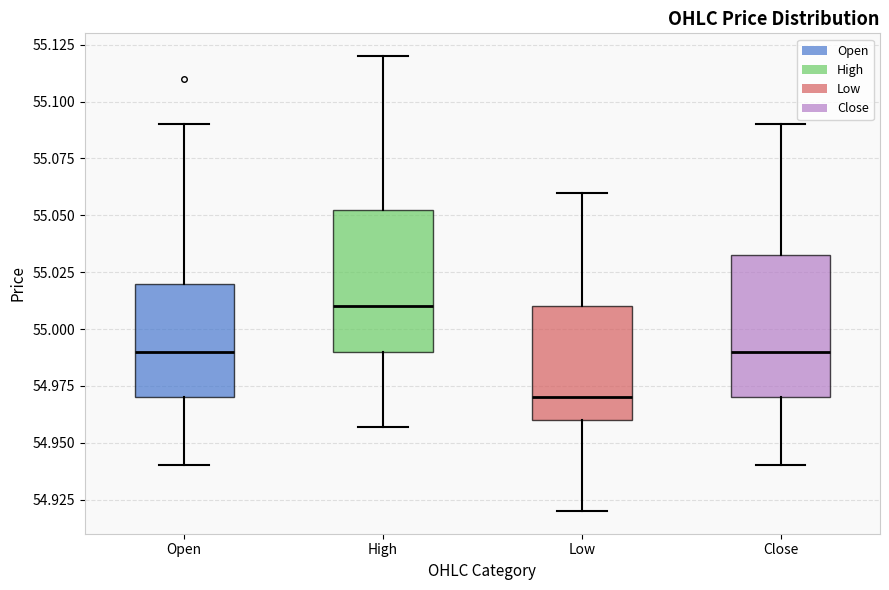

Which box has the highest median line?

High